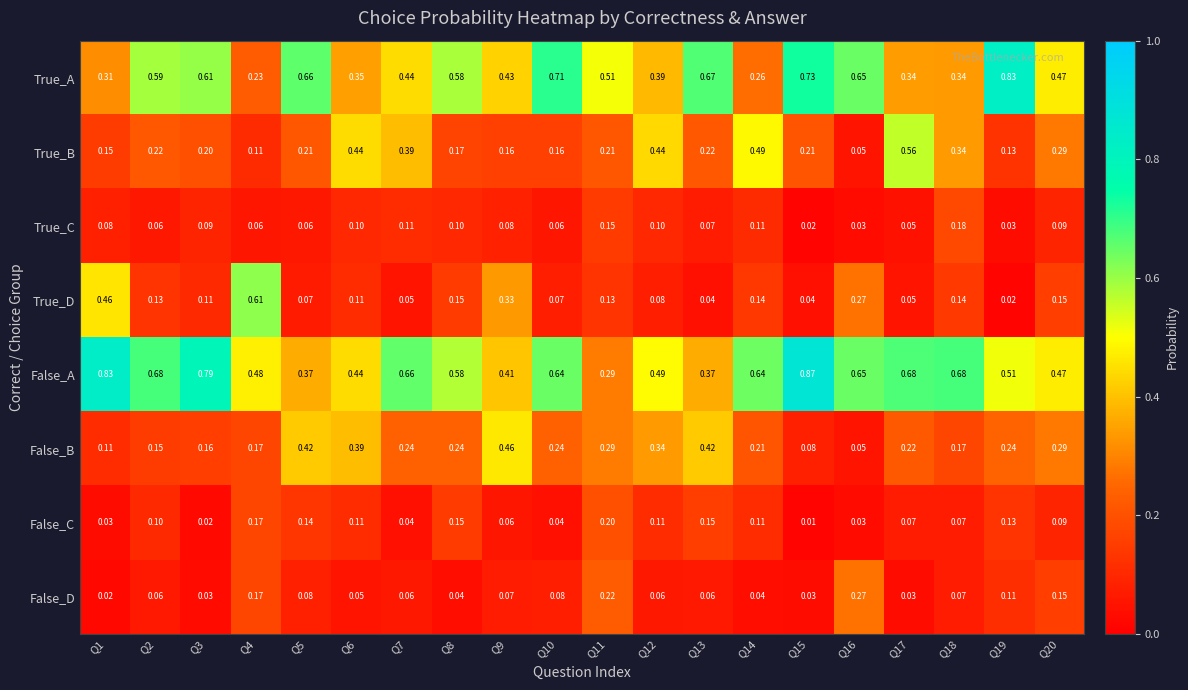

Which series changed the most between Q10 and Q11?

False_A